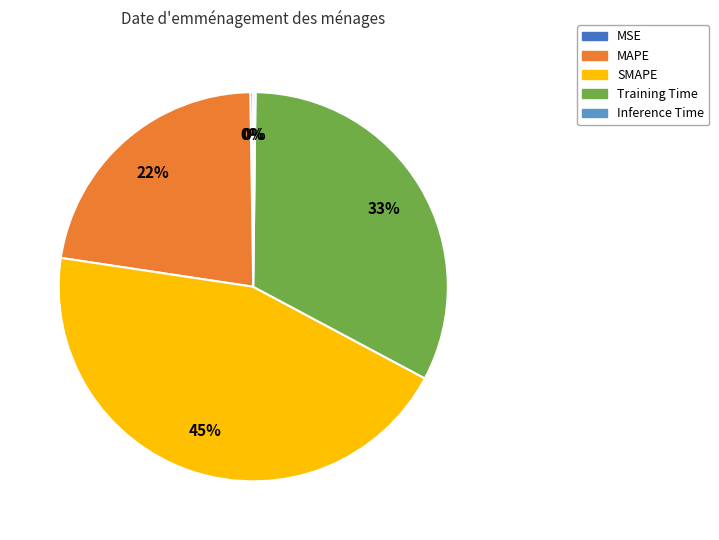

Is there a majority slice in this chart?

No